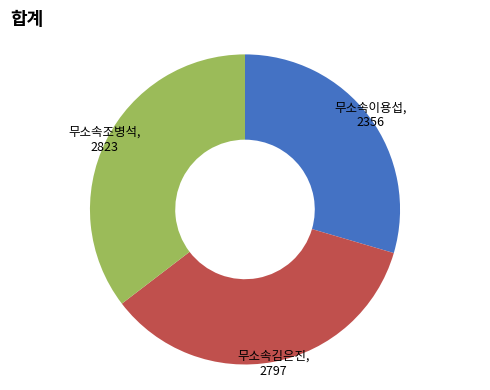

Is there a majority slice in this chart?

No